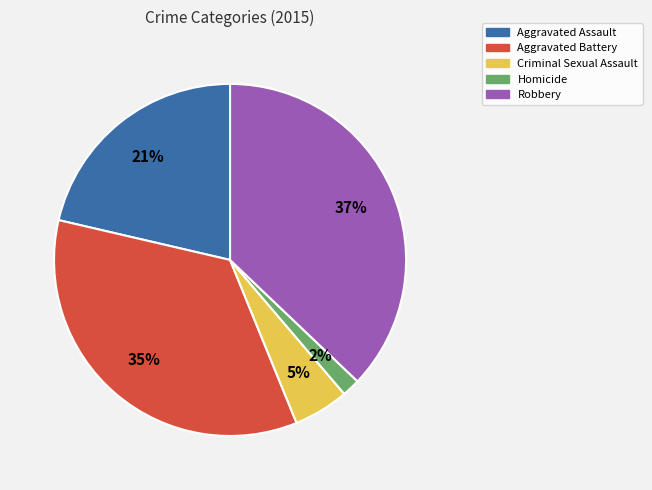

To the nearest percent, what portion does Aggravated Battery represent?

35%